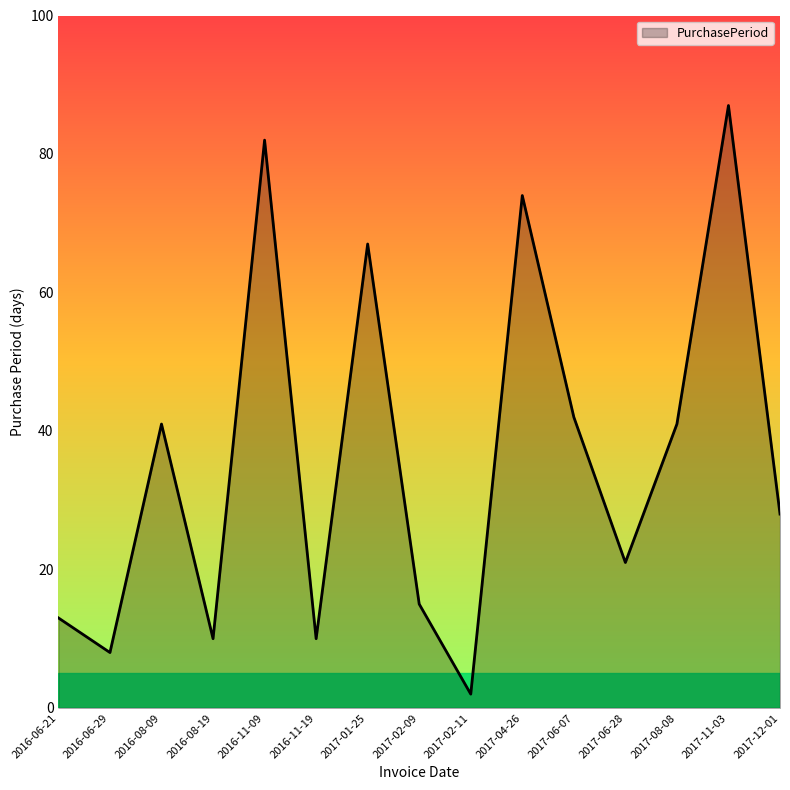

What is the sum of the values at 2017-06-07 and 2016-06-29?

50